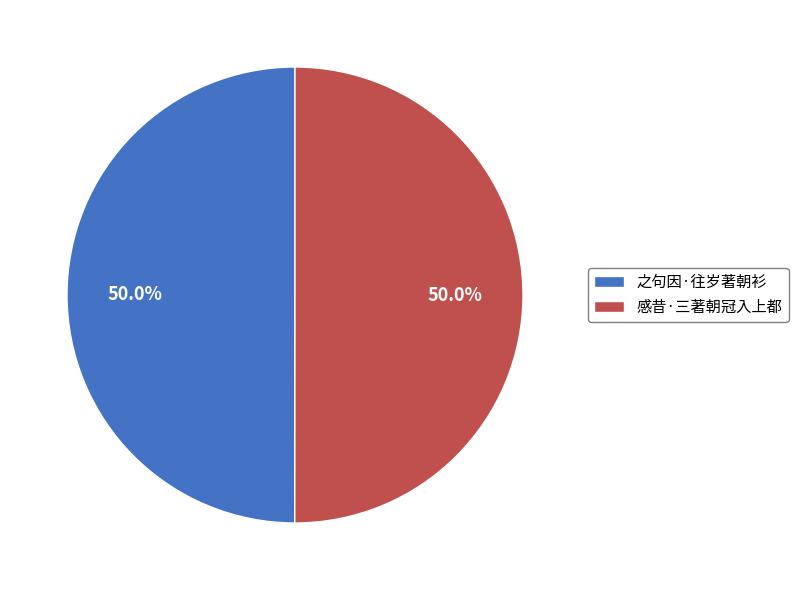

True or false: 之句因·往岁著朝衫 accounts for 50% of the total.

True